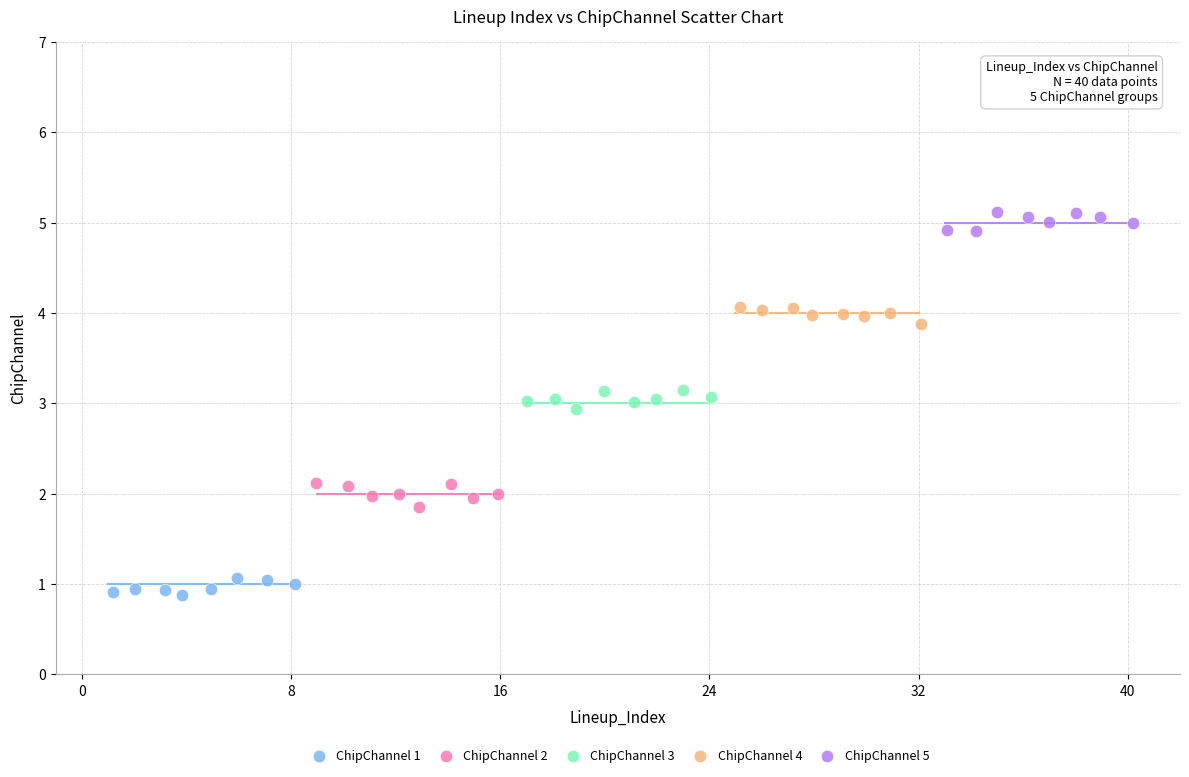

Which series contains the highest Y value?

ChipChannel 5